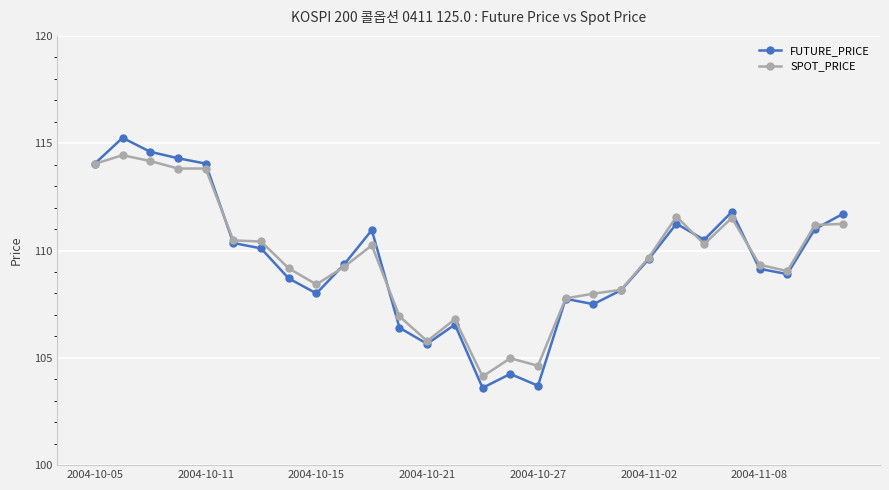

Does the chart have visible grid lines?

Yes